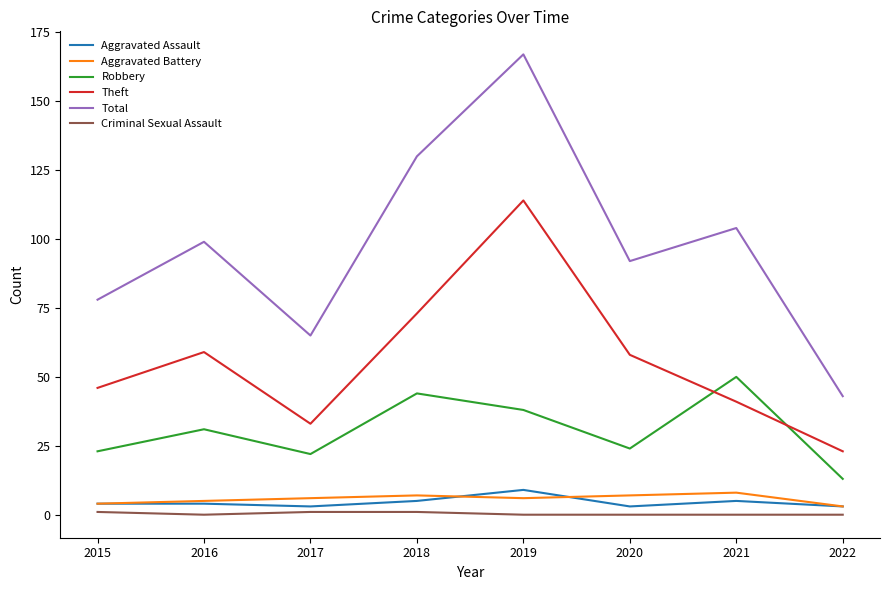

How many interior local peaks does the Total series have?

3